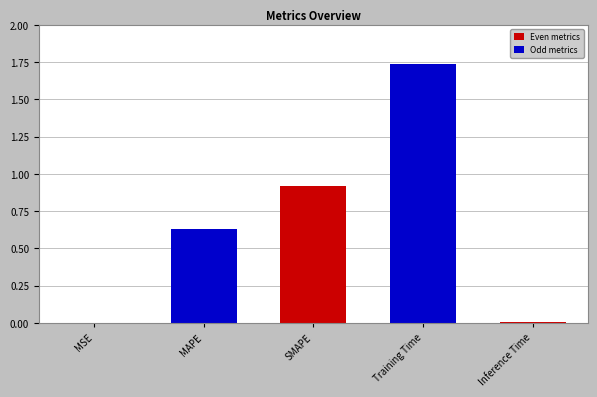

True or false: the data shows 0.0 at MSE.

True